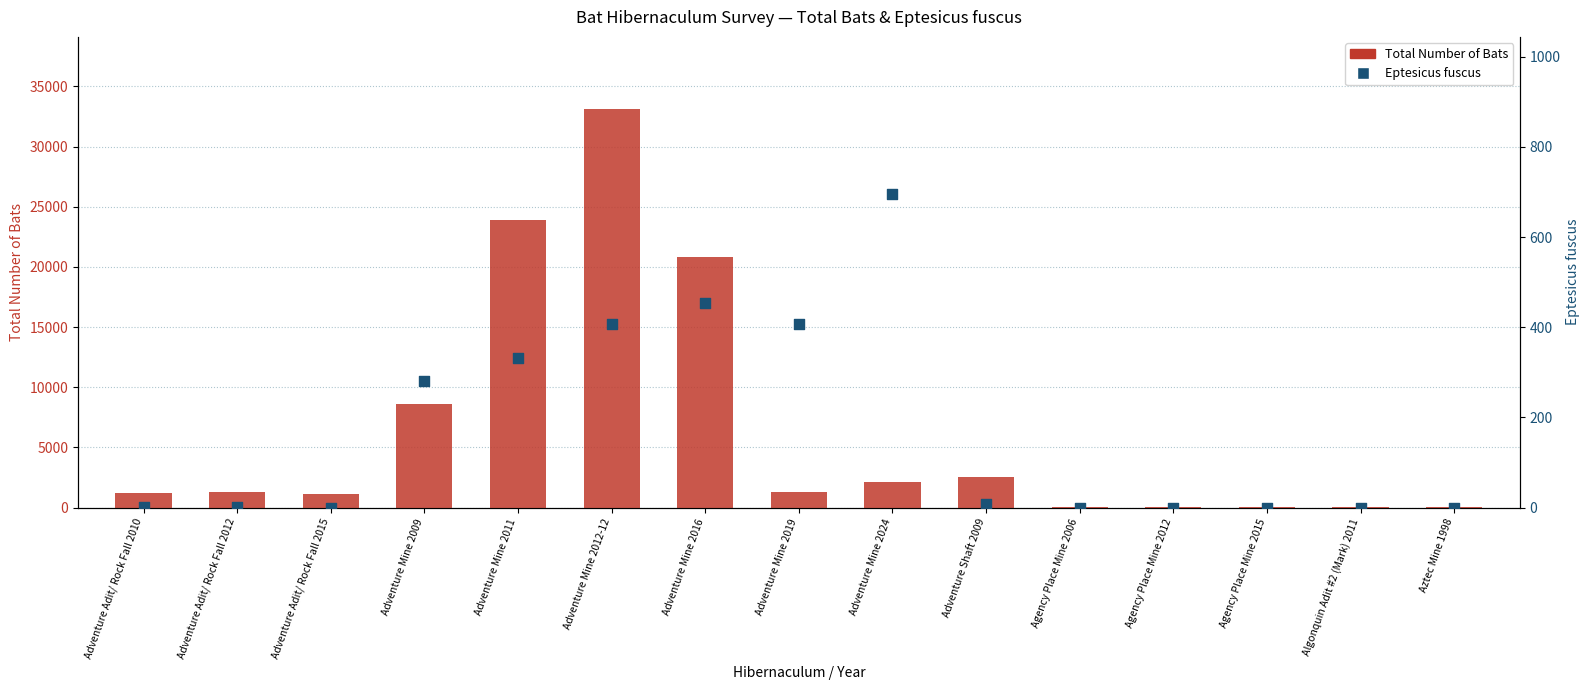

What are all the series names shown in the legend?

Total Number of Bats, Eptesicus fuscus